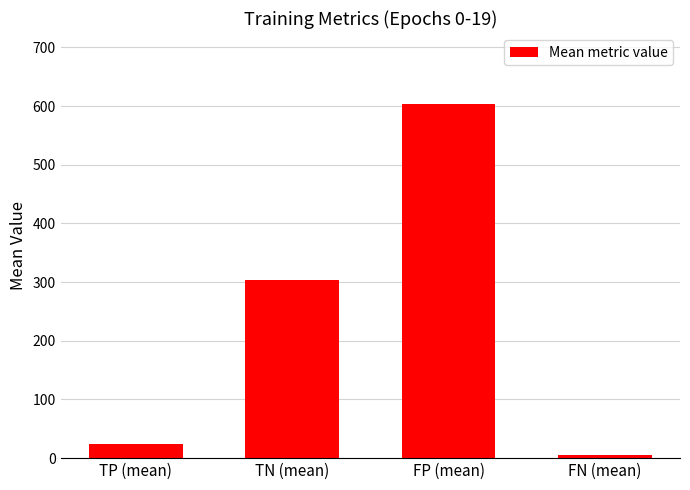

The chart shows a value of 23.4 at TP (mean). True or false?

True